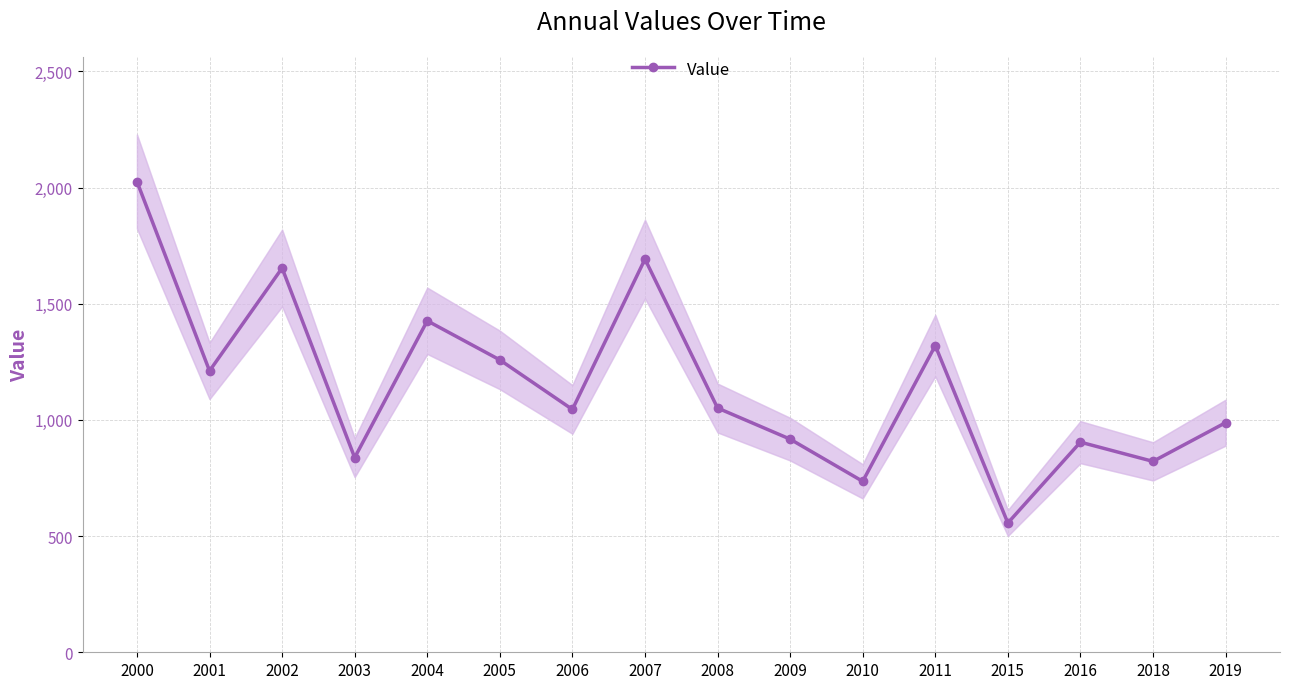

What is the sum of all values?

18448.0